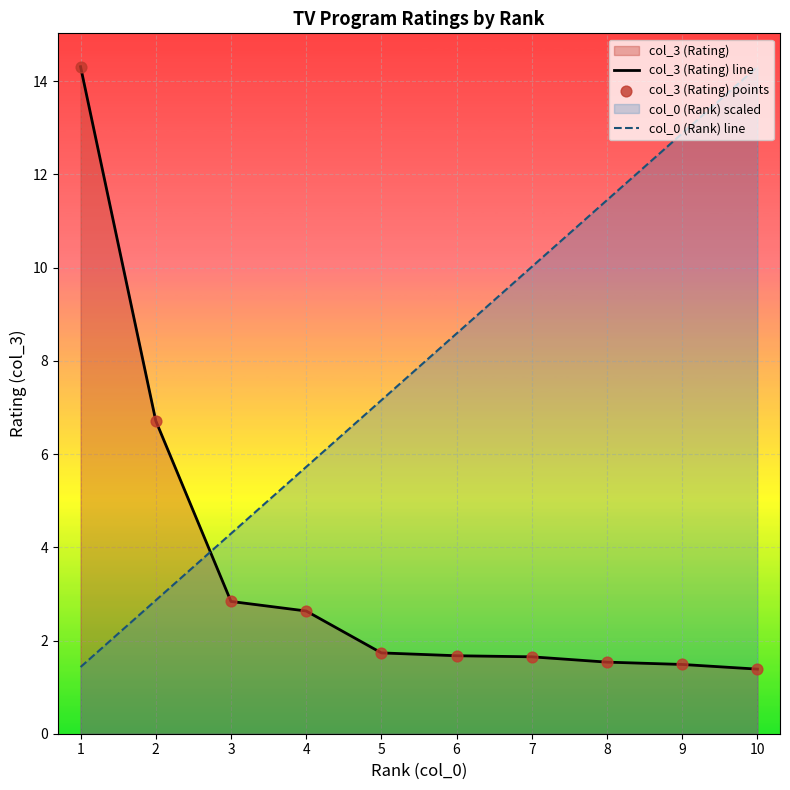

Which series has the largest total across all categories?

col_0 (Rank) line